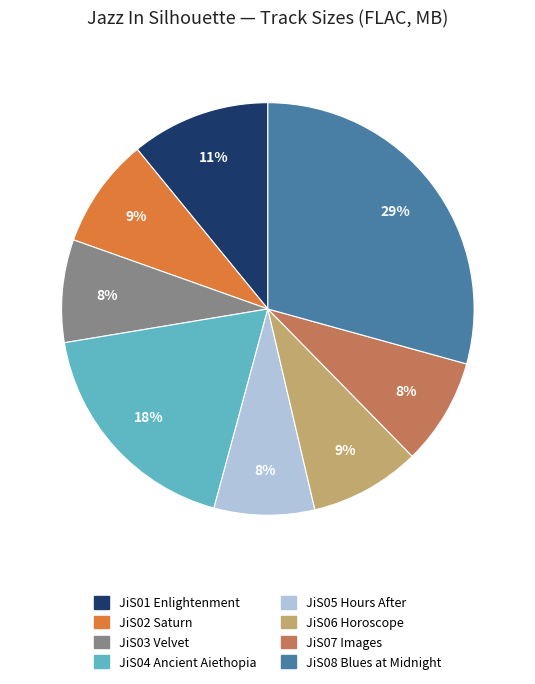

To the nearest percent, what is the difference between the largest and smallest slice percentages?

21%